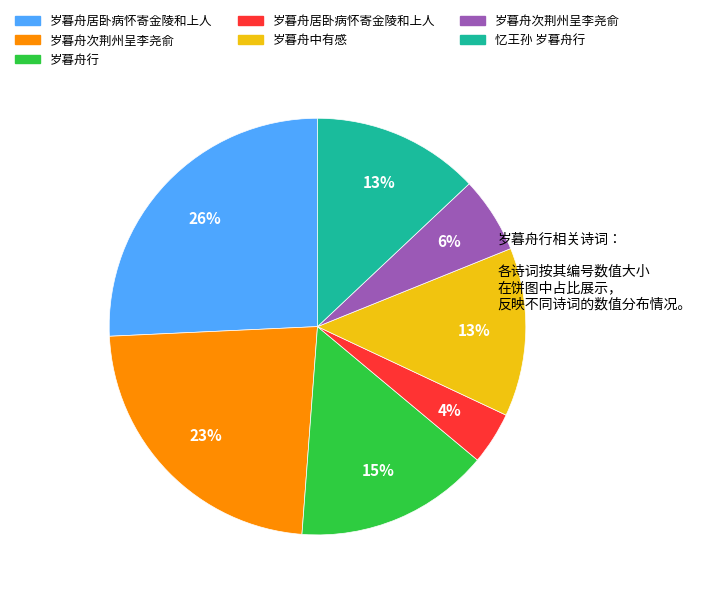

Is there any slice that represents more than half of the pie?

No